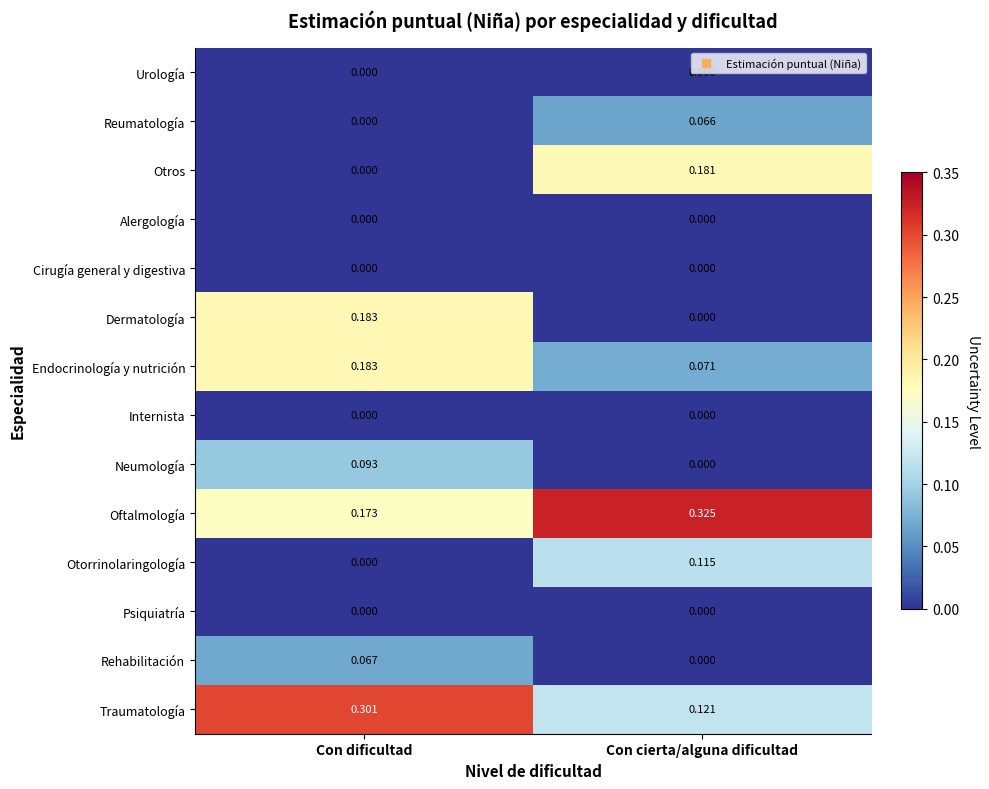

At which category does the chart reach its peak across all series?

Con cierta/alguna dificultad